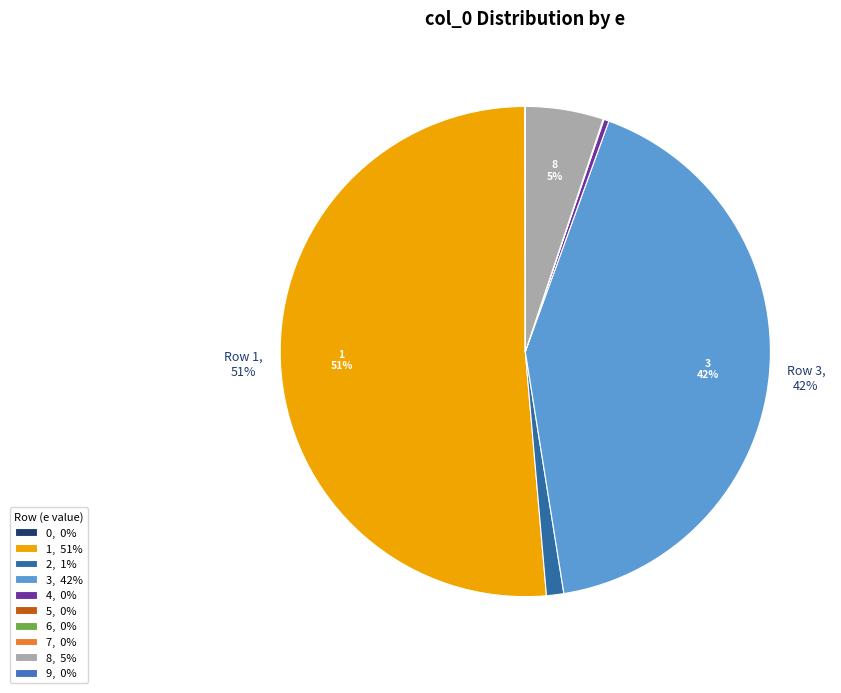

True or false: 6 accounts for 0% of the total.

True